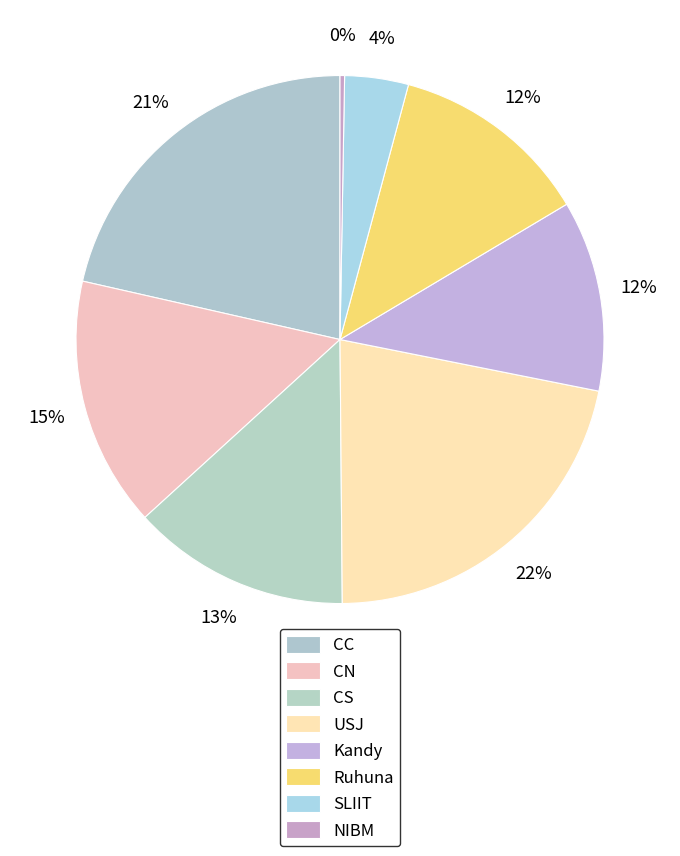

Count the number of slices in the pie.

8